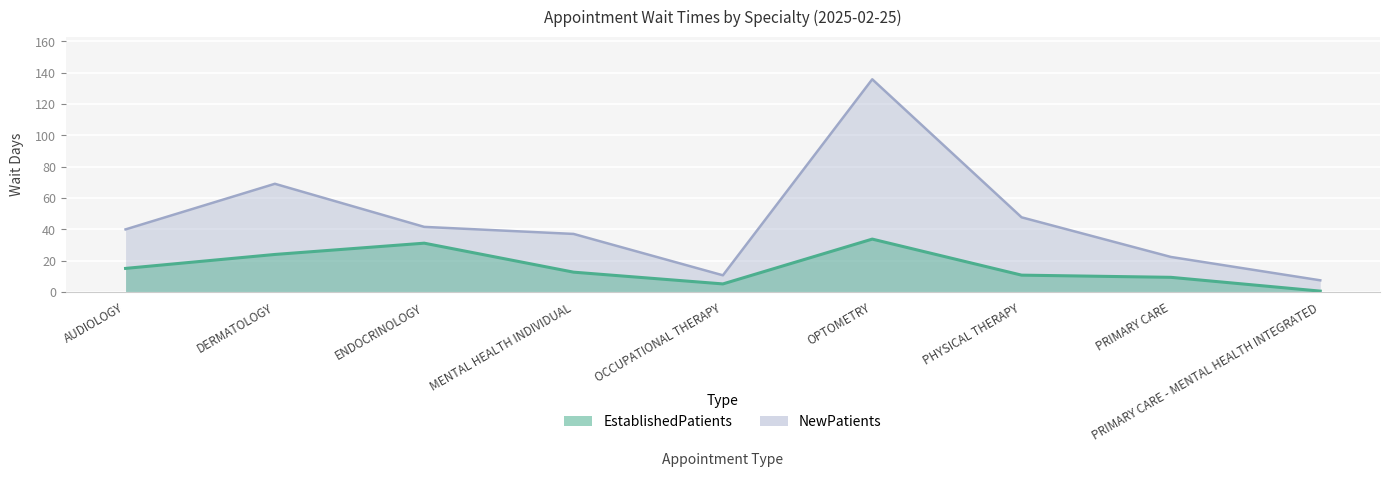

At how many categories does at least one series exceed 20?

7